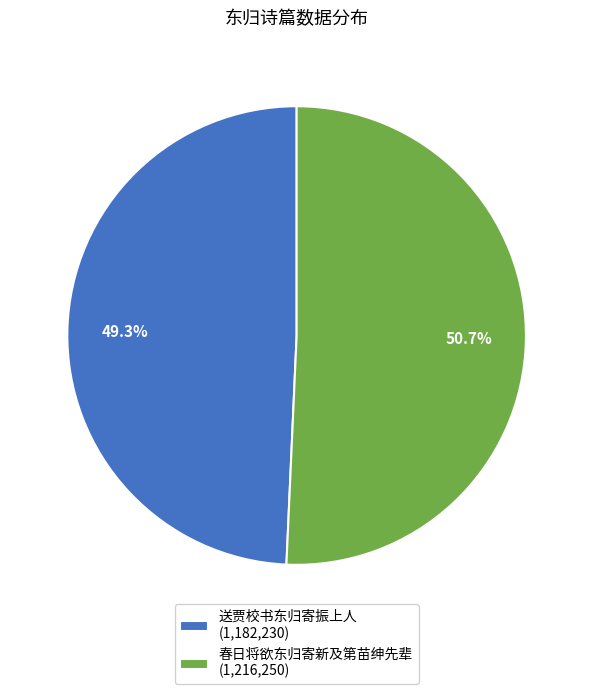

How many slices are in this pie chart?

2